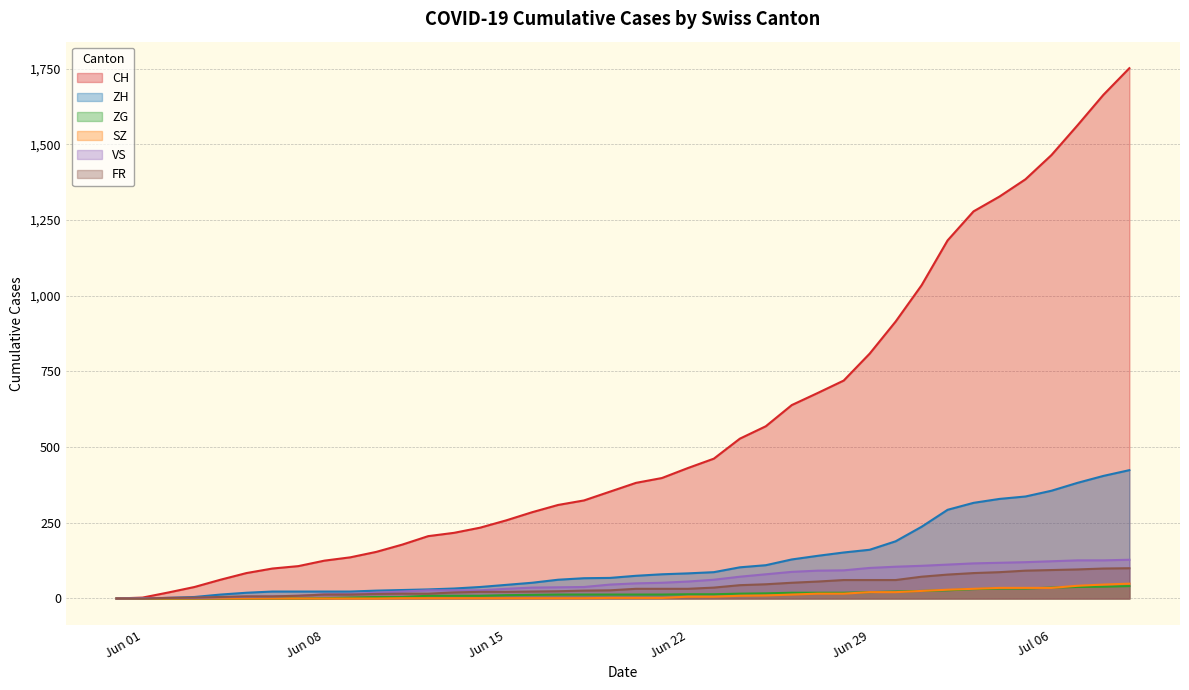

The value of CH at 2020-06-09 is 136. True or false?

True